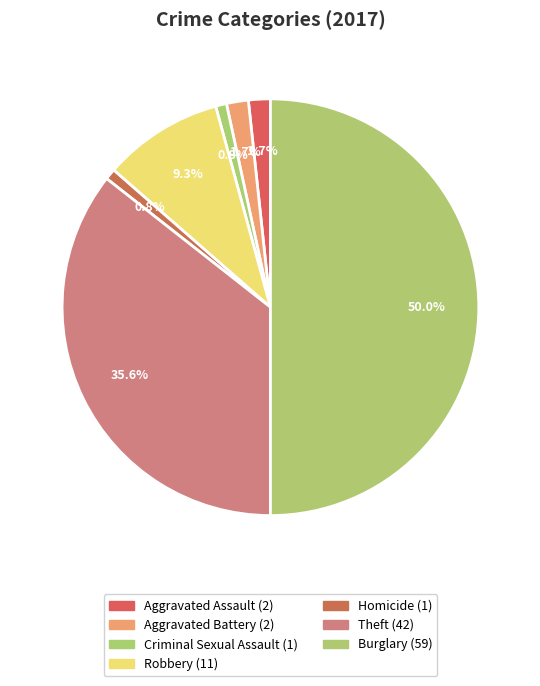

What percentage is the Theft slice, to the nearest percent?

36%